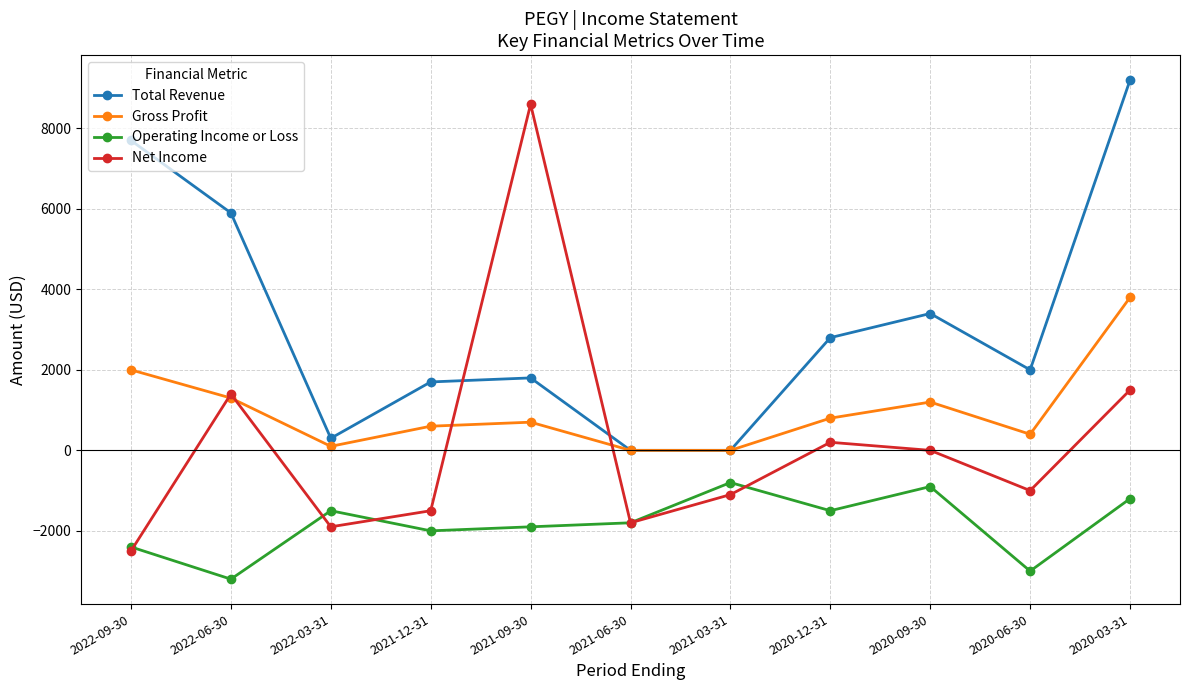

What is the difference between the maximum and minimum values in the Gross Profit series?

3800